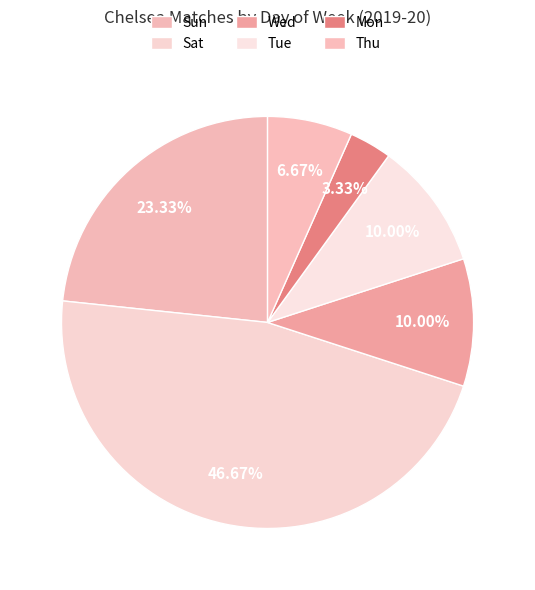

True or false: Sun accounts for 15% of the total.

False